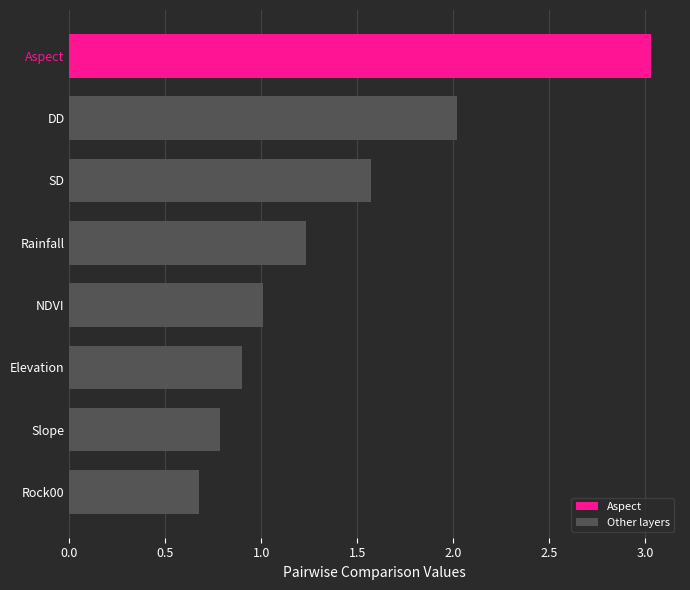

What is the change in value from Rock00 to DD?

+1.3